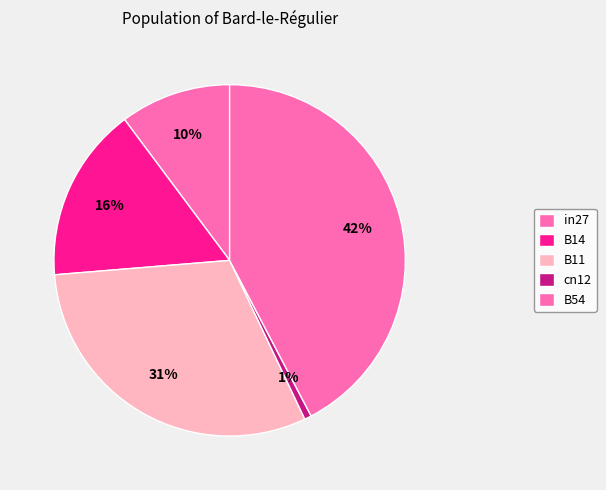

Is there any slice that represents more than half of the pie?

No